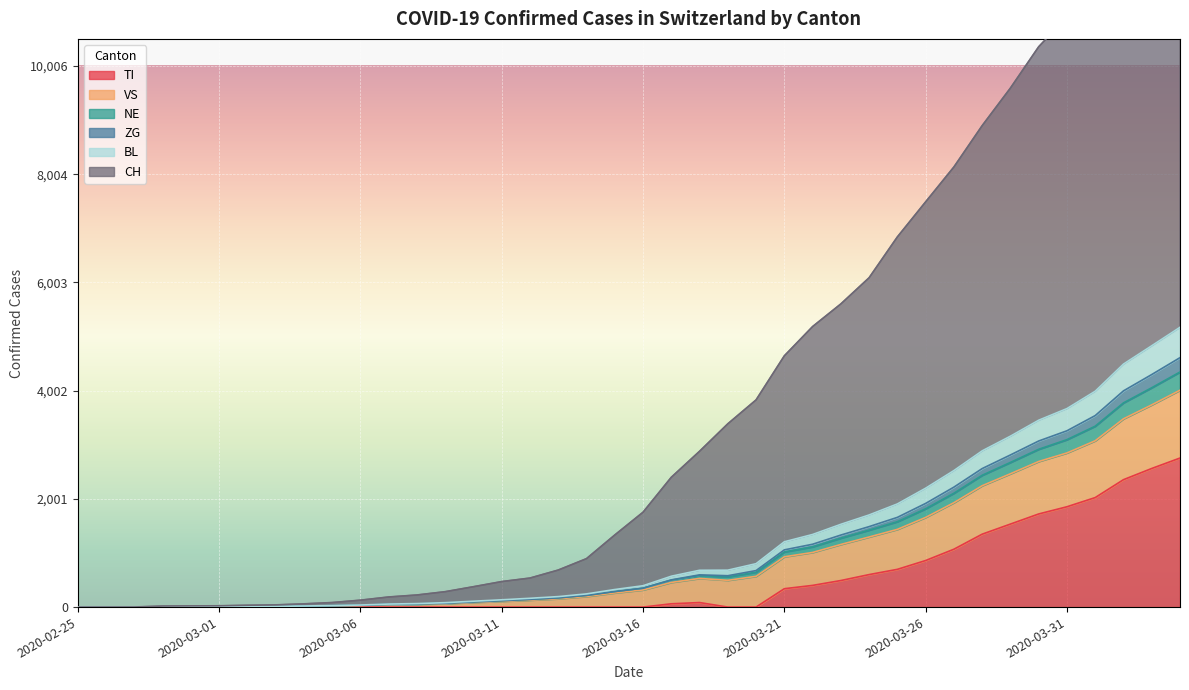

What is the maximum value for TI?

2756